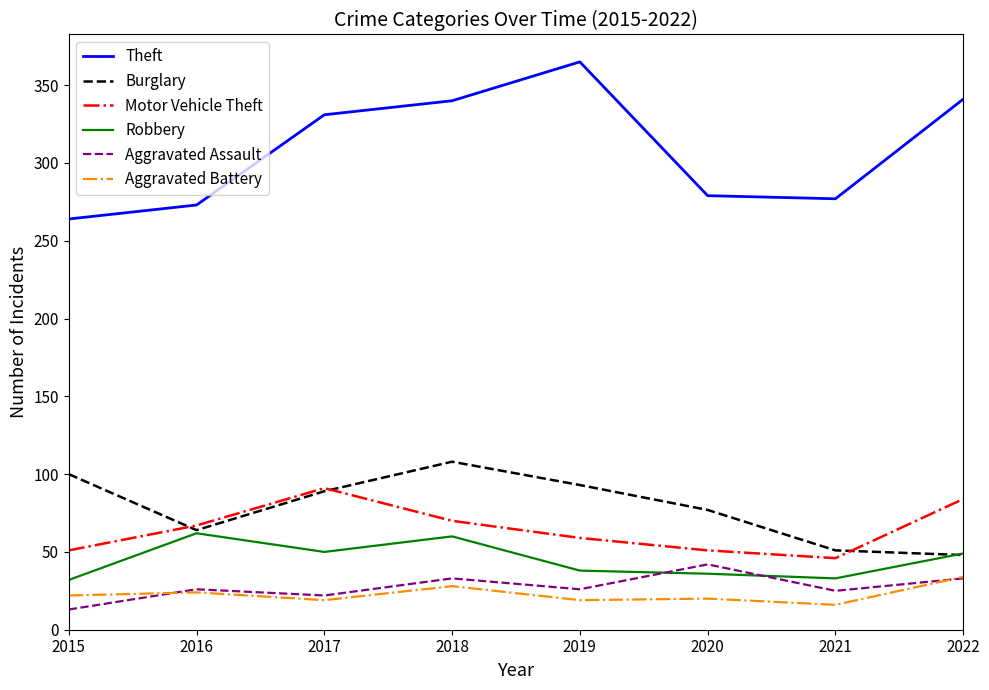

What is the sum of the Aggravated Assault values at 2016 and 2017?

48